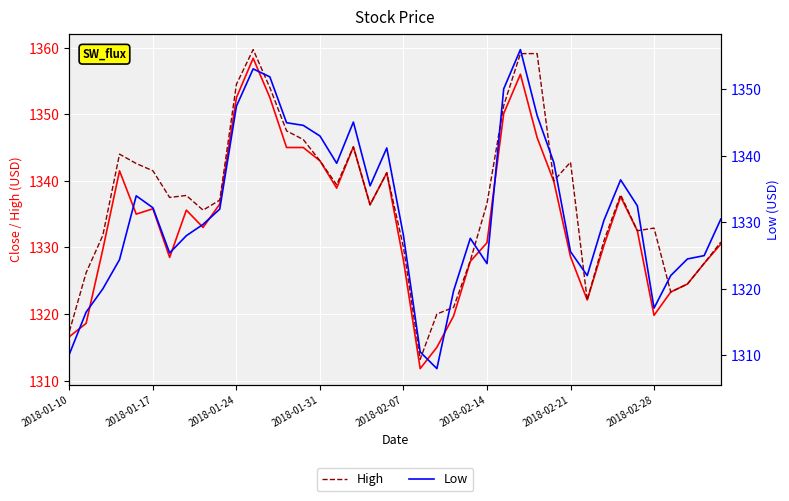

List the series in order of their overall mean, highest first.

High, Close, Low